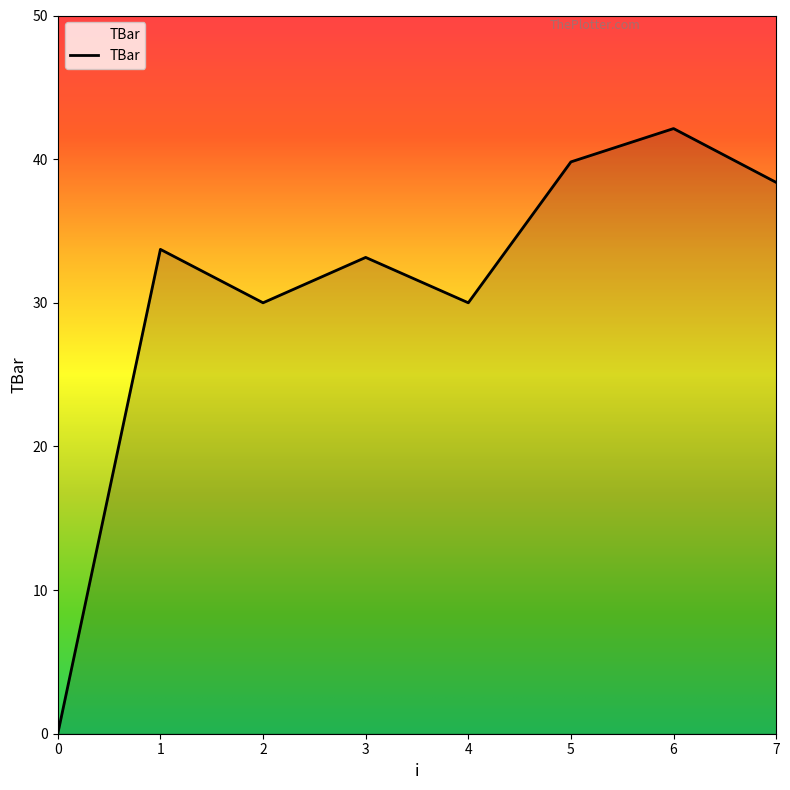

What is the difference between the maximum and minimum values?

42.1